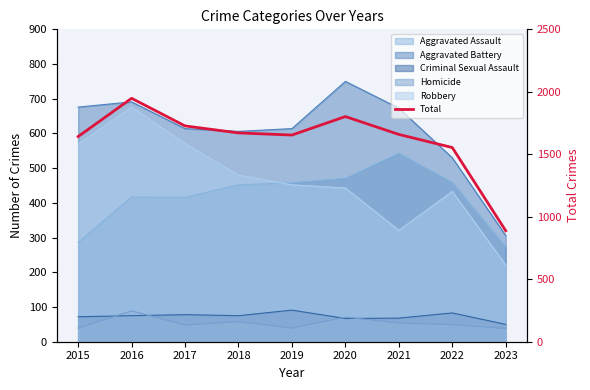

Which label corresponds to the smallest value in the chart?

2023